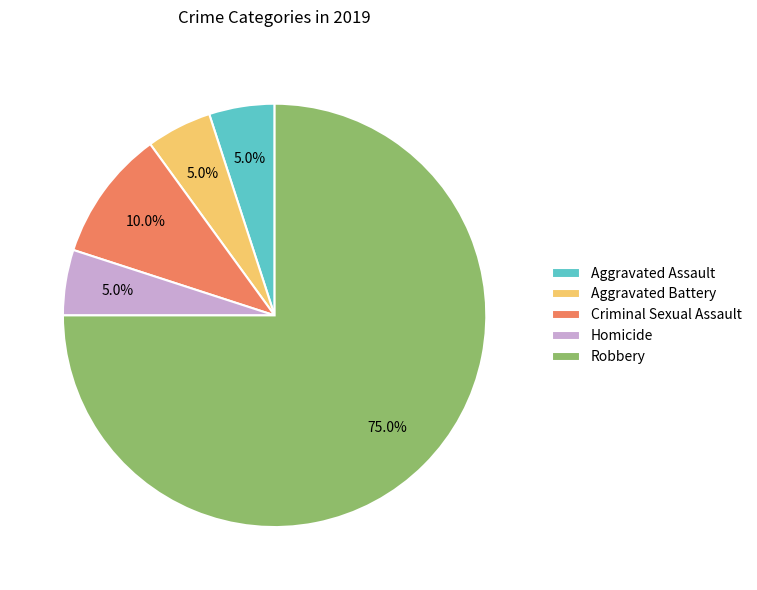

Which category has the biggest portion of the pie?

Robbery